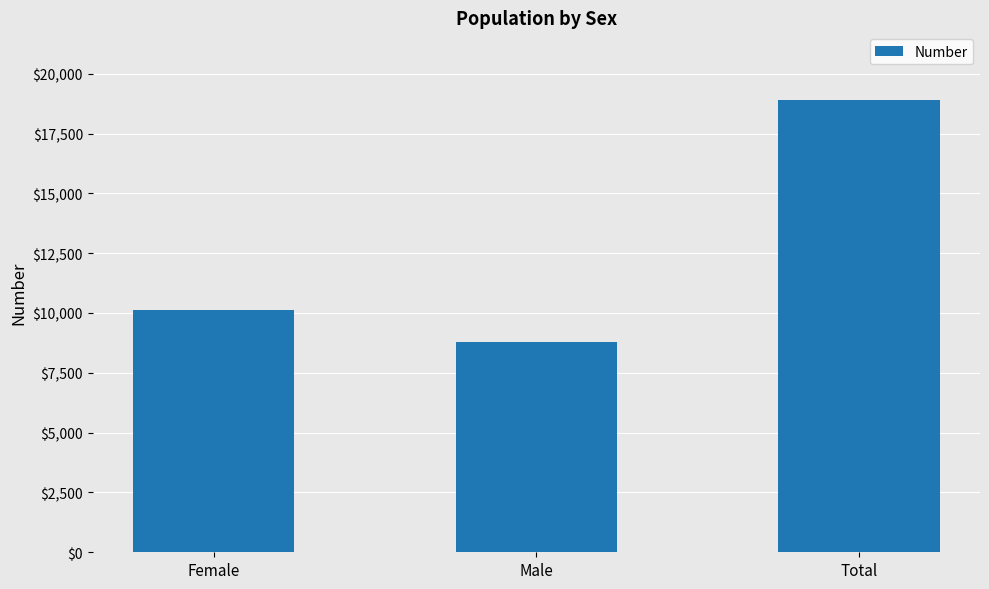

True or false: the data shows 5453 at Female.

False